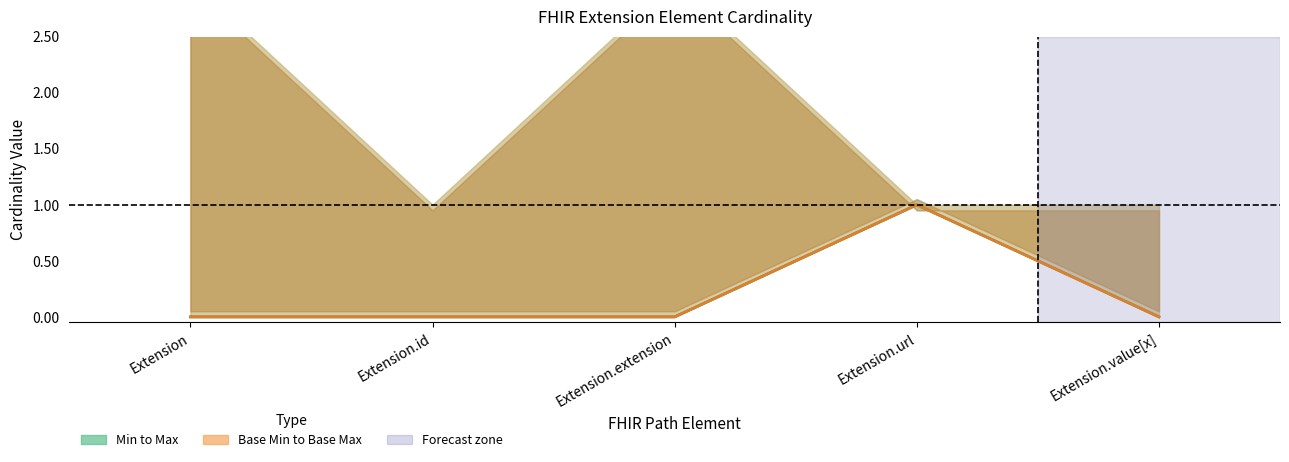

How many data points does each series have?

5